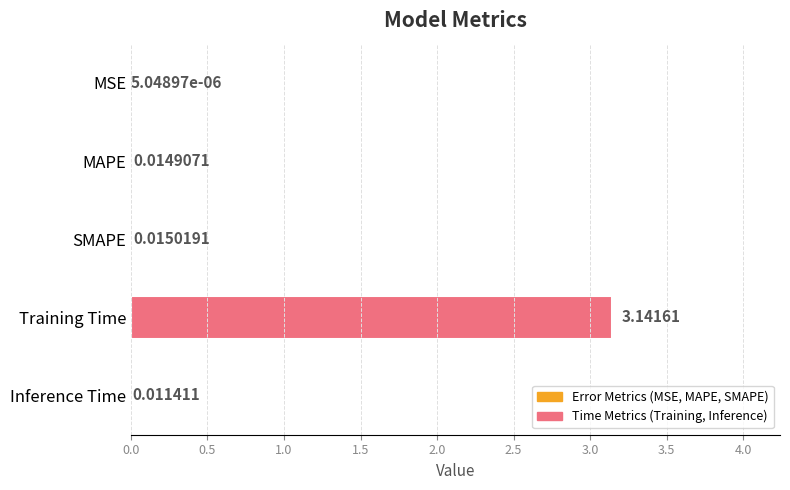

Are the bars horizontal?

Yes